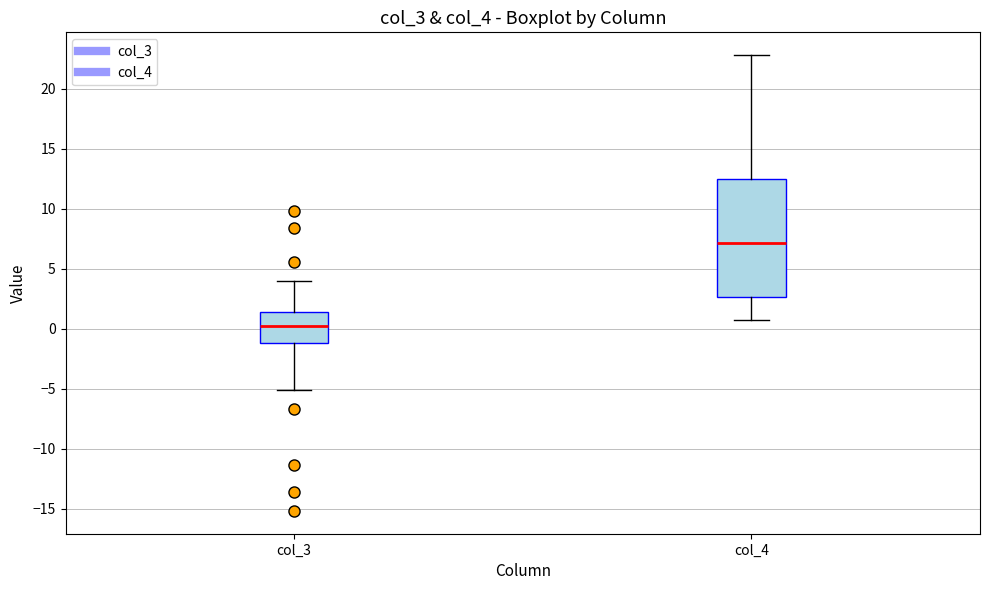

Reading left to right, read every box against the y-axis: the position of its median line, the range the box covers, and the ends of its whiskers. The values are not printed on the chart, so give them approximately, as read against the axis.

col_3: median 0.0, box -1.0 to 1.5, whiskers -5.0 to 4.0
col_4: median 7.0, box 2.5 to 12.5, whiskers 1.0 to 23.0